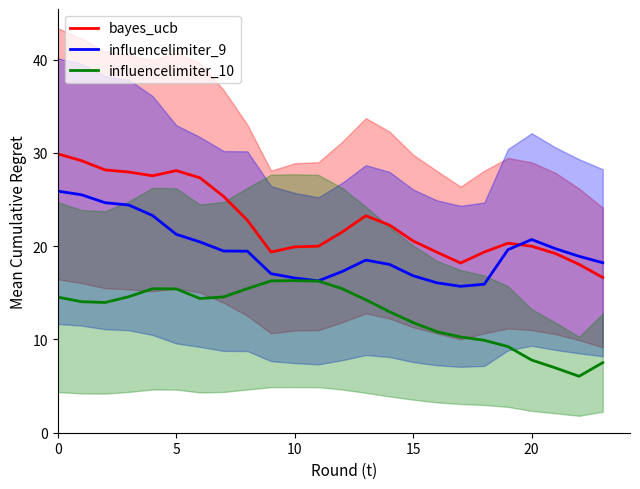

Is this an area chart (filled region under the line)?

No